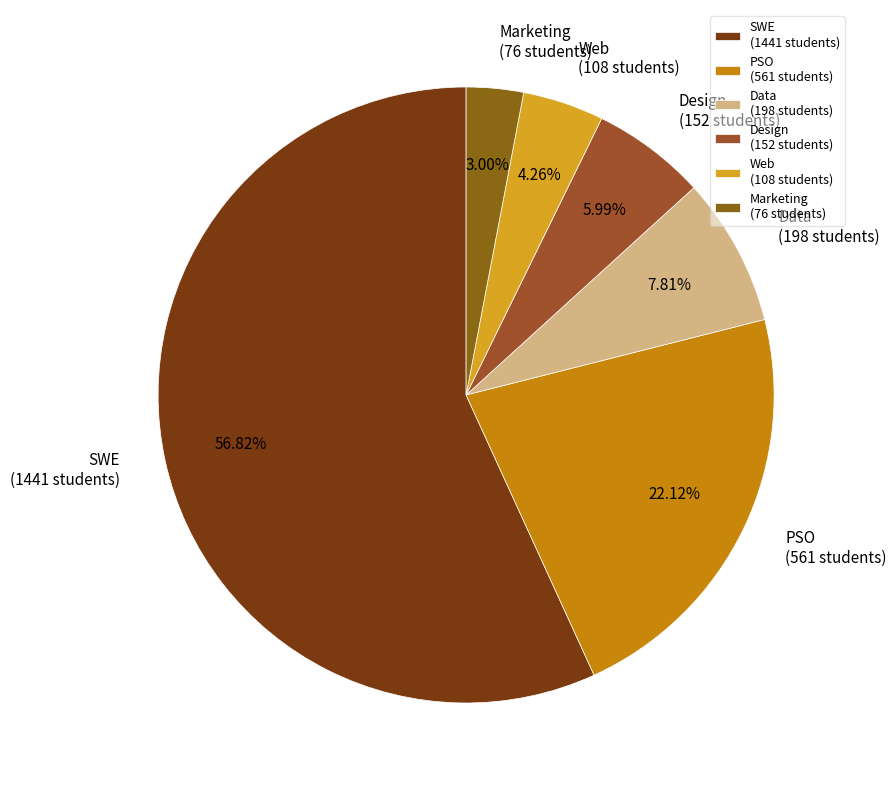

Which has a higher value, PSO (561 students) or Marketing (76 students)?

PSO (561 students)